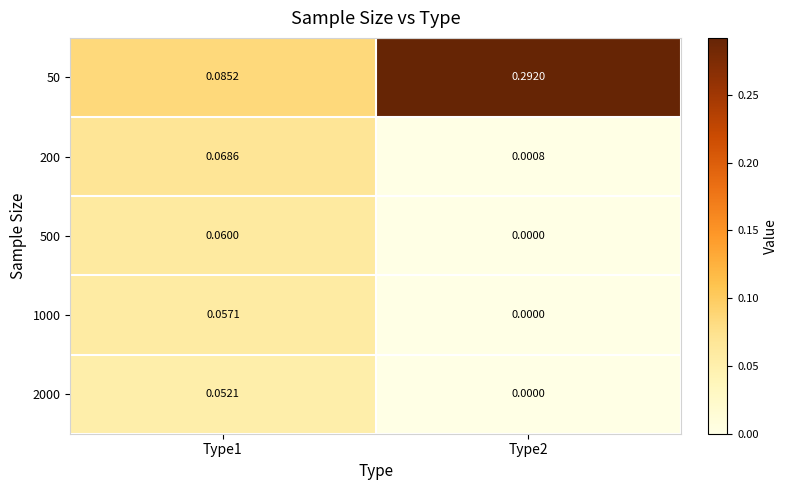

Is the value of 2000 at Type2 greater than the value of 200 at Type1?

No